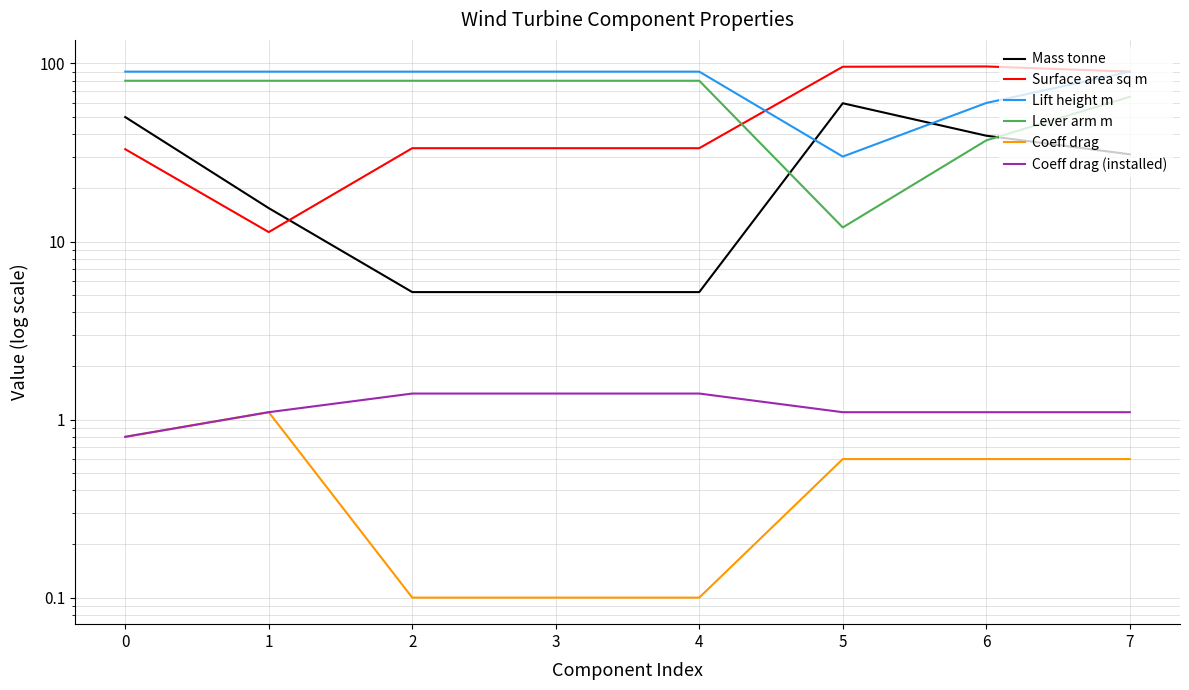

What are all the series names shown in the legend?

Mass tonne, Surface area sq m, Lift height m, Lever arm m, Coeff drag, Coeff drag (installed)